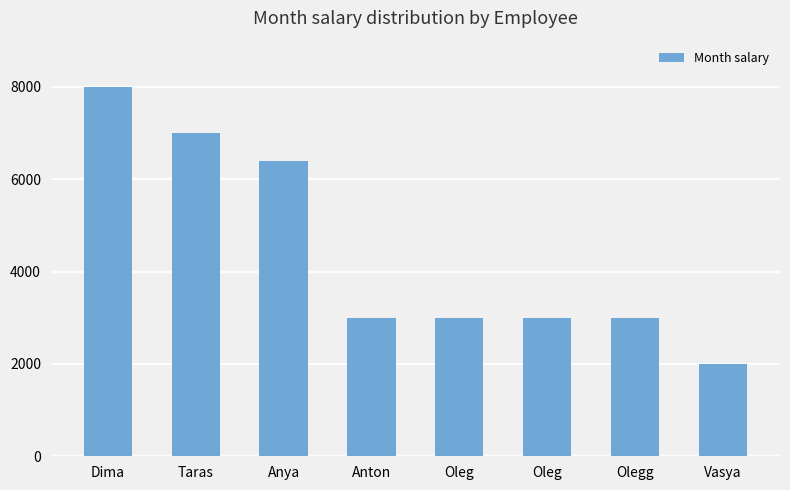

Does the chart contain stacked bars?

No